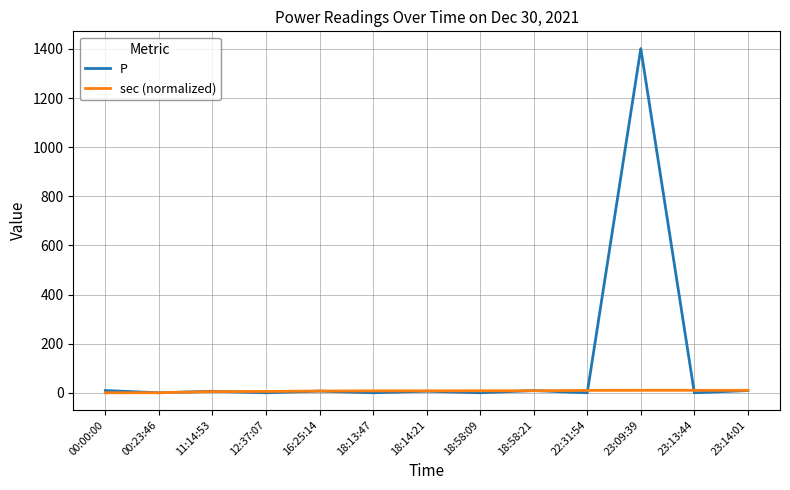

Which series has the widest spread of values?

P